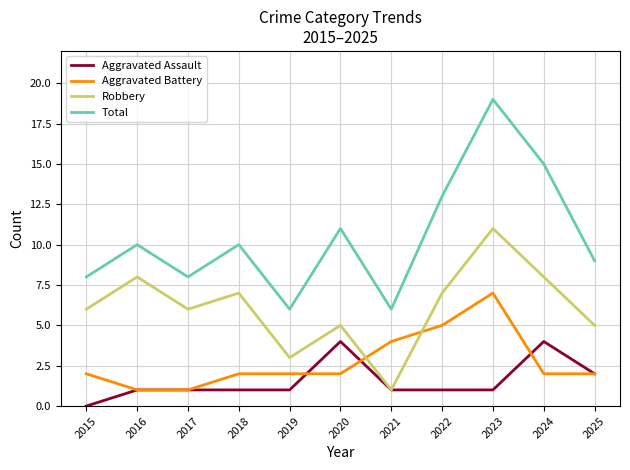

The value of Total at 2016 is 10. True or false?

True